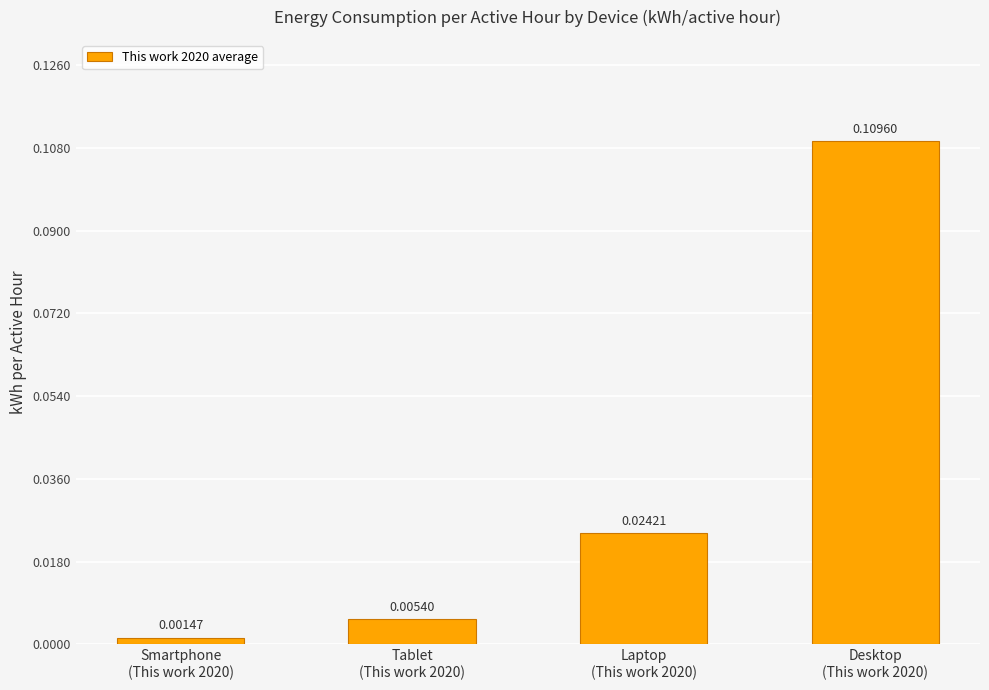

List the labels in order of value, largest first.

Desktop
(This work 2020), Laptop
(This work 2020), Tablet
(This work 2020), Smartphone
(This work 2020)